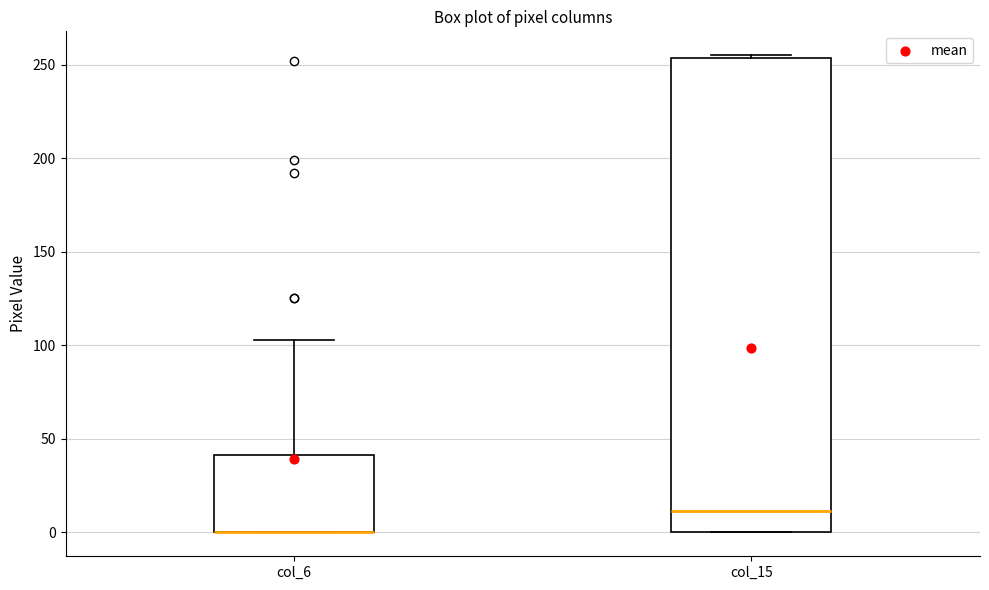

Reading left to right, transcribe this box plot: for each box, give where its median line is, the range the box spans, and where its two whiskers end, as read against the y-axis. The values are not printed on the chart, so give them approximately, as read against the axis.

col_6: median 0 (drawn on the box's lower edge), box 0 to 40, whiskers 0 to 105
col_15: median 10, box 0 to 255, whiskers 0 to 255 (just above the box's upper edge)